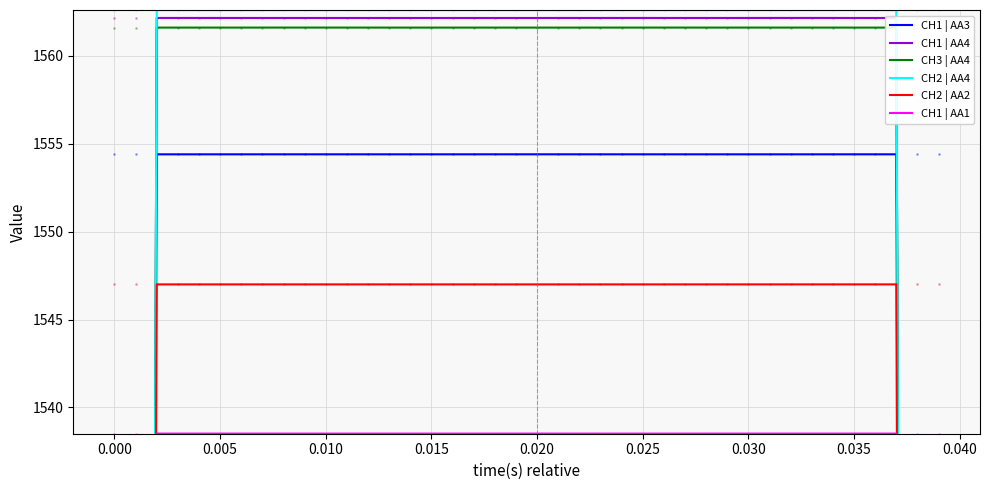

What is the difference between the second highest and second lowest values in the CH2 | AA2 series?

618.8